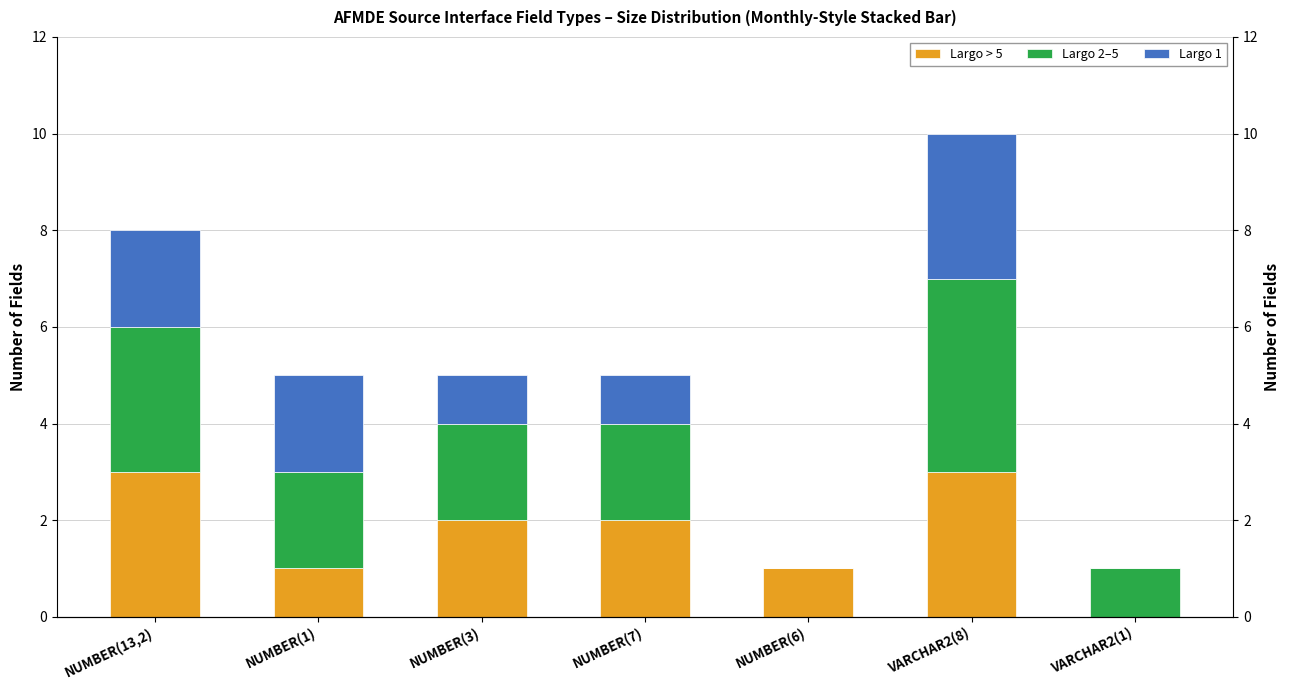

What is the label of the 5th bar from the right?

NUMBER(3)